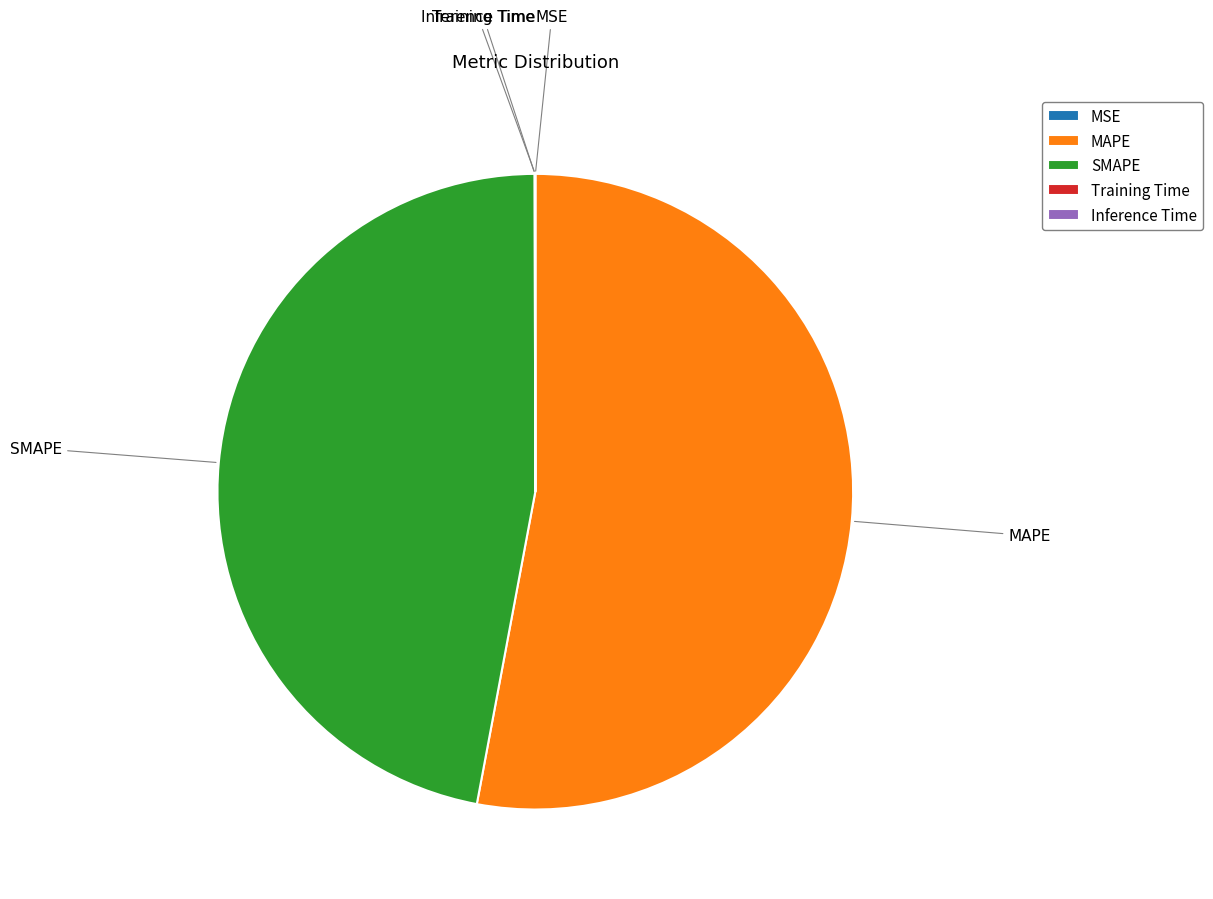

The SMAPE slice represents 47% of the pie. True or false?

True